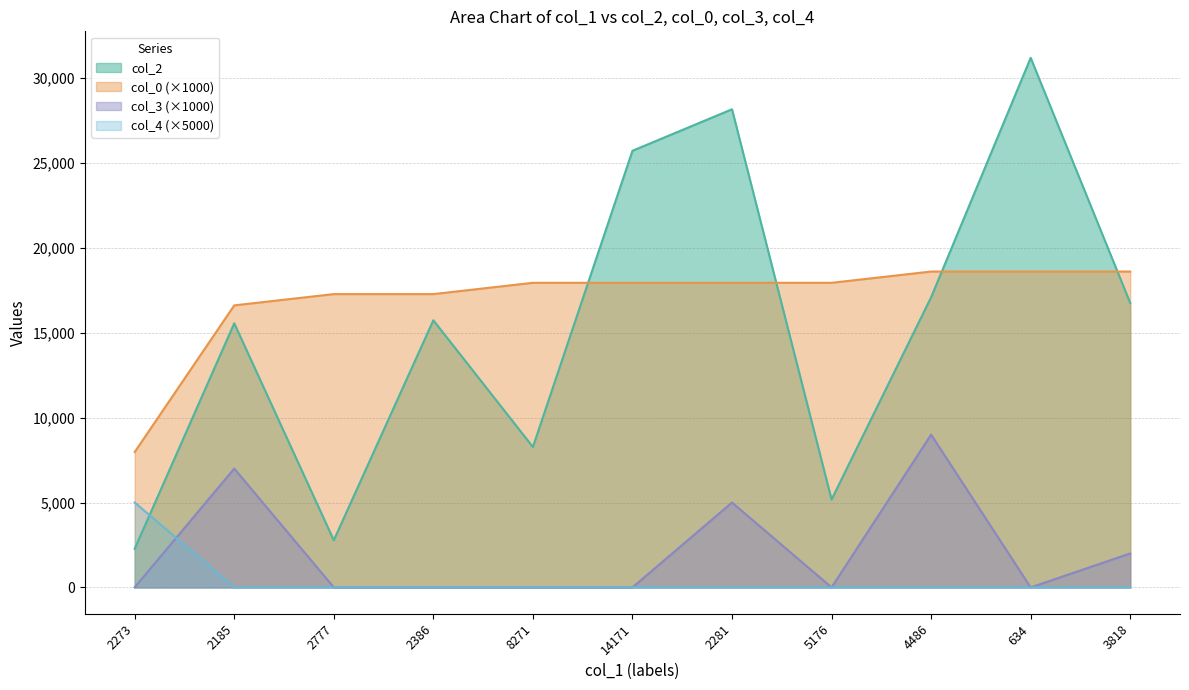

True or false: col_4 and col_0 cross at least once.

False